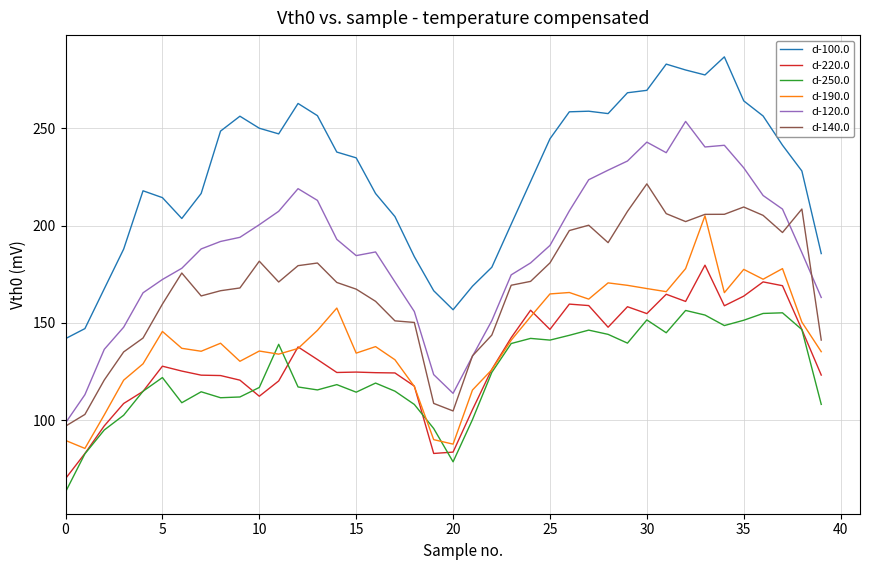

Which series has the largest range (max minus min)?

d-120.0